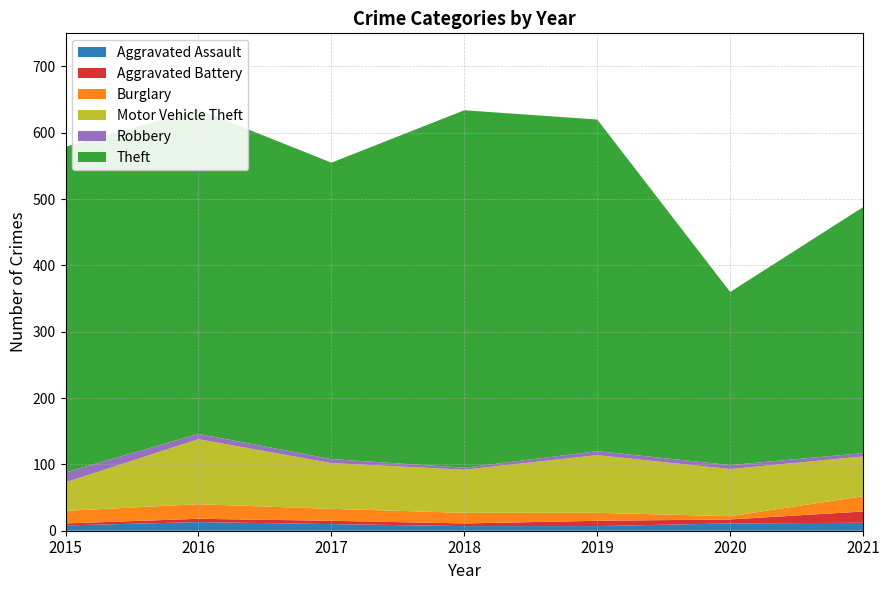

Reading left to right, what are all the values shown in this chart?

Aggravated Assault: 2015=8	2016=13	2017=10	2018=7	2019=7	2020=11	2021=12
Aggravated Battery: 2015=3	2016=5	2017=5	2018=4	2019=8	2020=6	2021=17
Burglary: 2015=19	2016=22	2017=18	2018=16	2019=12	2020=5	2021=23
Motor Vehicle Theft: 2015=43	2016=98	2017=69	2018=65	2019=87	2020=71	2021=60
Robbery: 2015=15	2016=8	2017=6	2018=3	2019=6	2020=6	2021=5
Theft: 2015=491	2016=489	2017=447	2018=539	2019=500	2020=261	2021=371